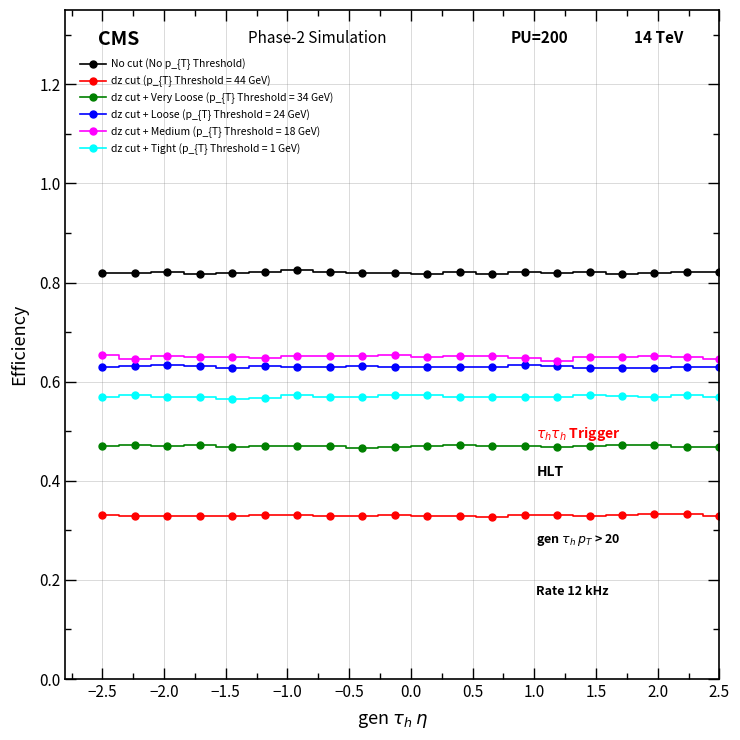

True or false: dz cut + Very Loose (p_{T} Threshold = 34 GeV) has more than 0 interior local peaks.

True